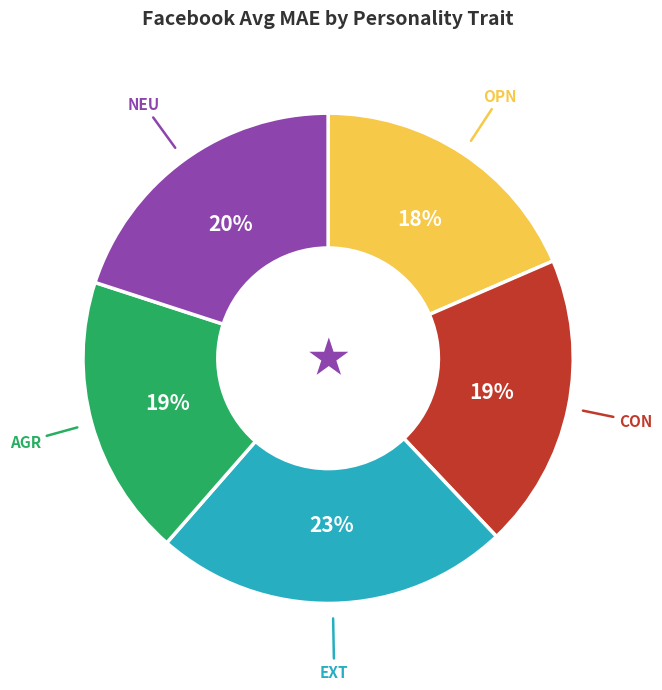

What is the largest slice in the pie chart?

EXT